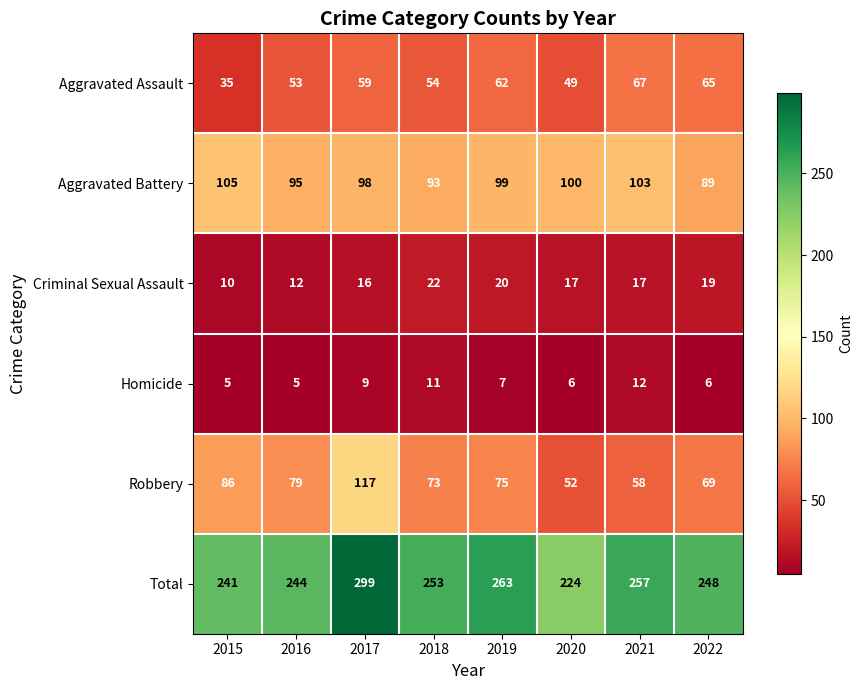

At which label does Robbery first exceed 75?

2015